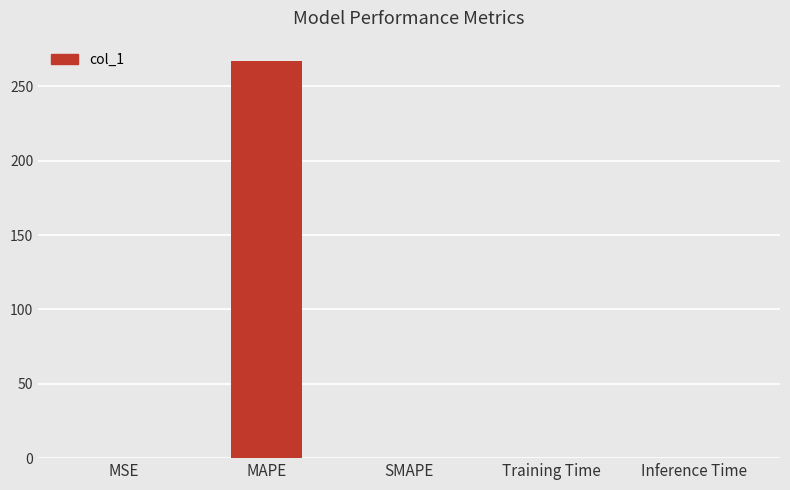

The chart shows a value of 0.0 at MSE. True or false?

True